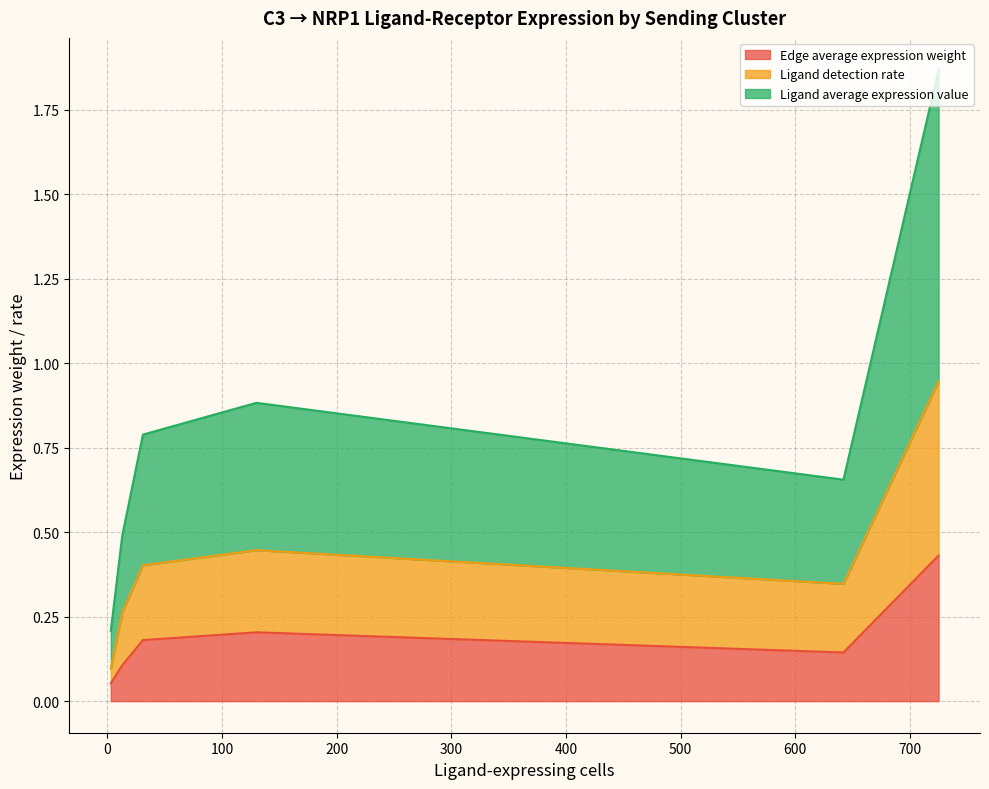

What is the maximum value shown in the chart?

0.9